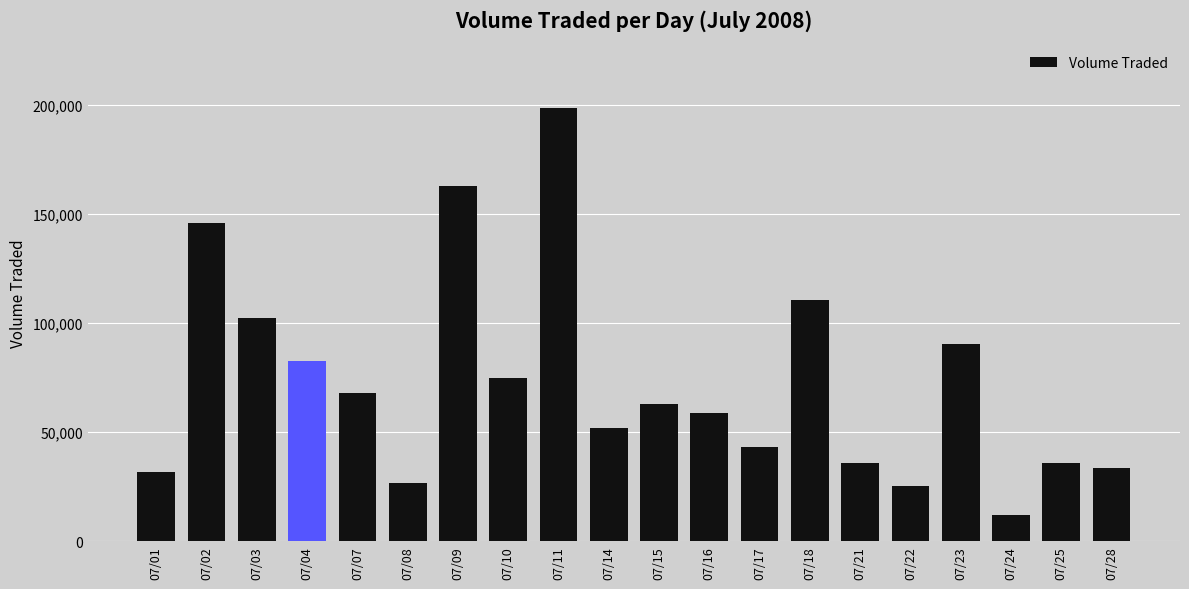

At which label does the data first exceed 63100?

07/02